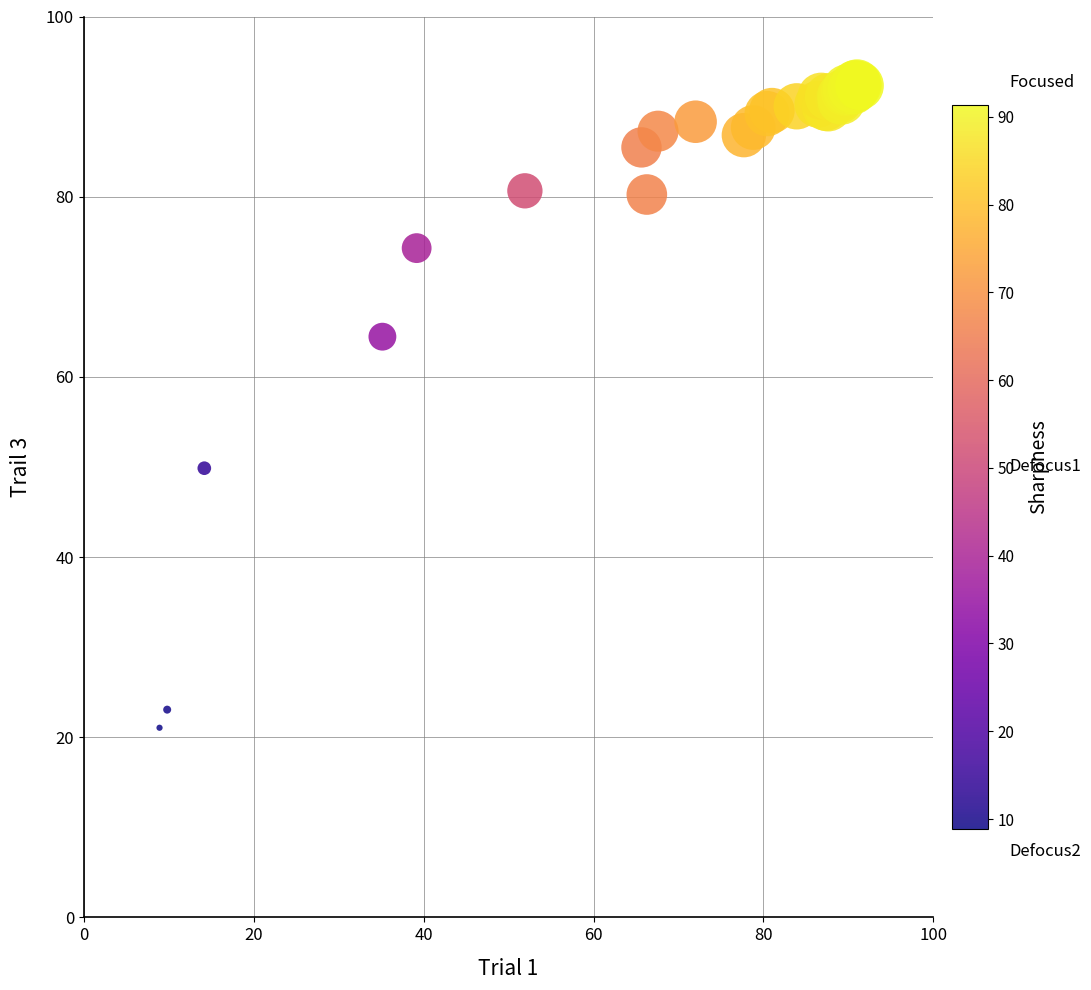

What Y value in the scatter plot is closest to 56?

49.9